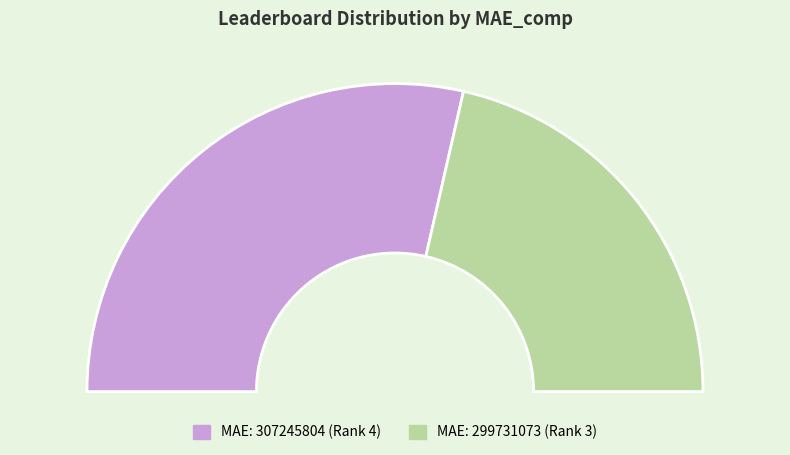

Is it true that 299731073 is 43% of the pie?

True